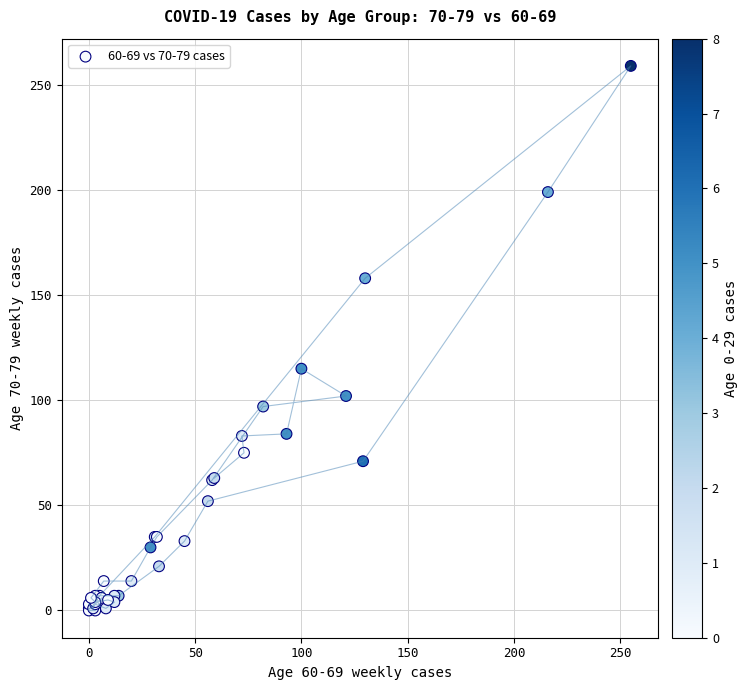

What Y value in the scatter plot is closest to 129?

115